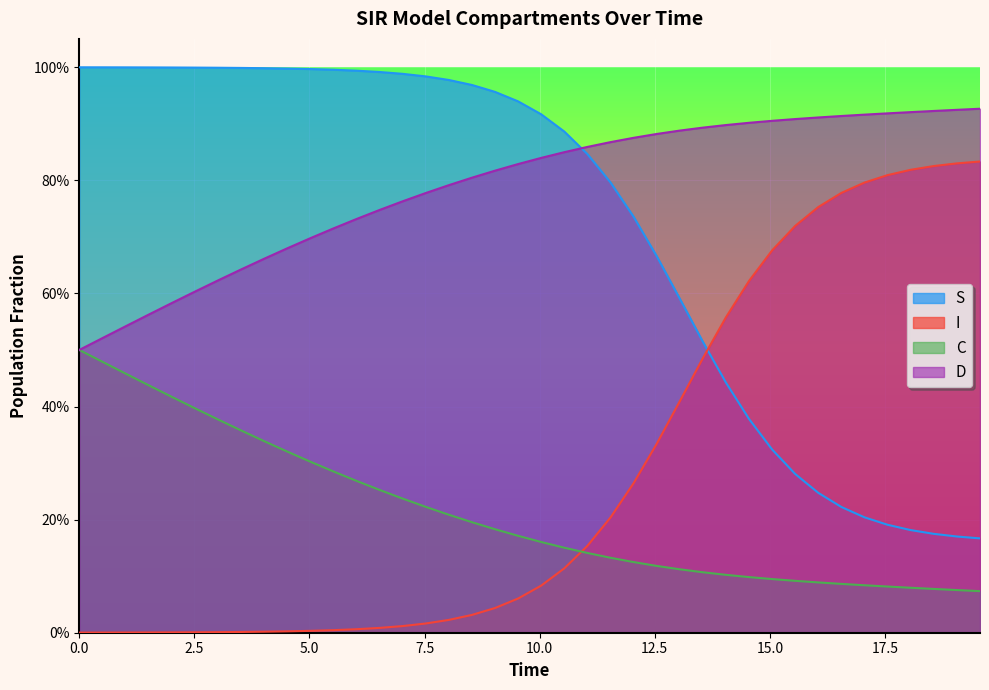

After their last crossing, which series has the higher values: S or C?

S